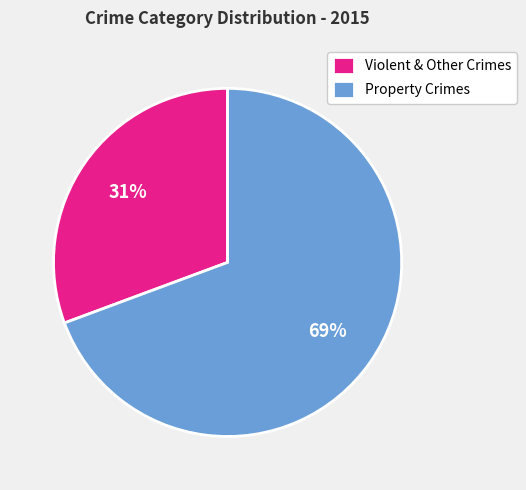

To the nearest percent, what is the average slice percentage?

50%